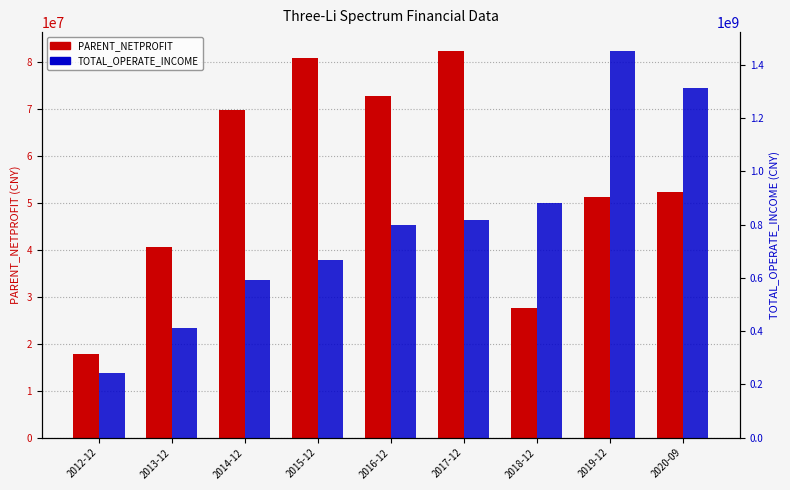

Which series has the largest total across all categories?

TOTAL_OPERATE_INCOME